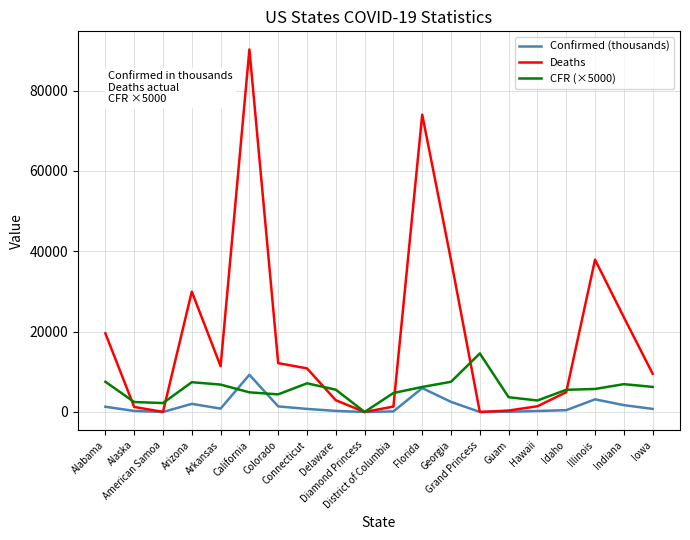

Which series has the largest range (max minus min)?

Deaths